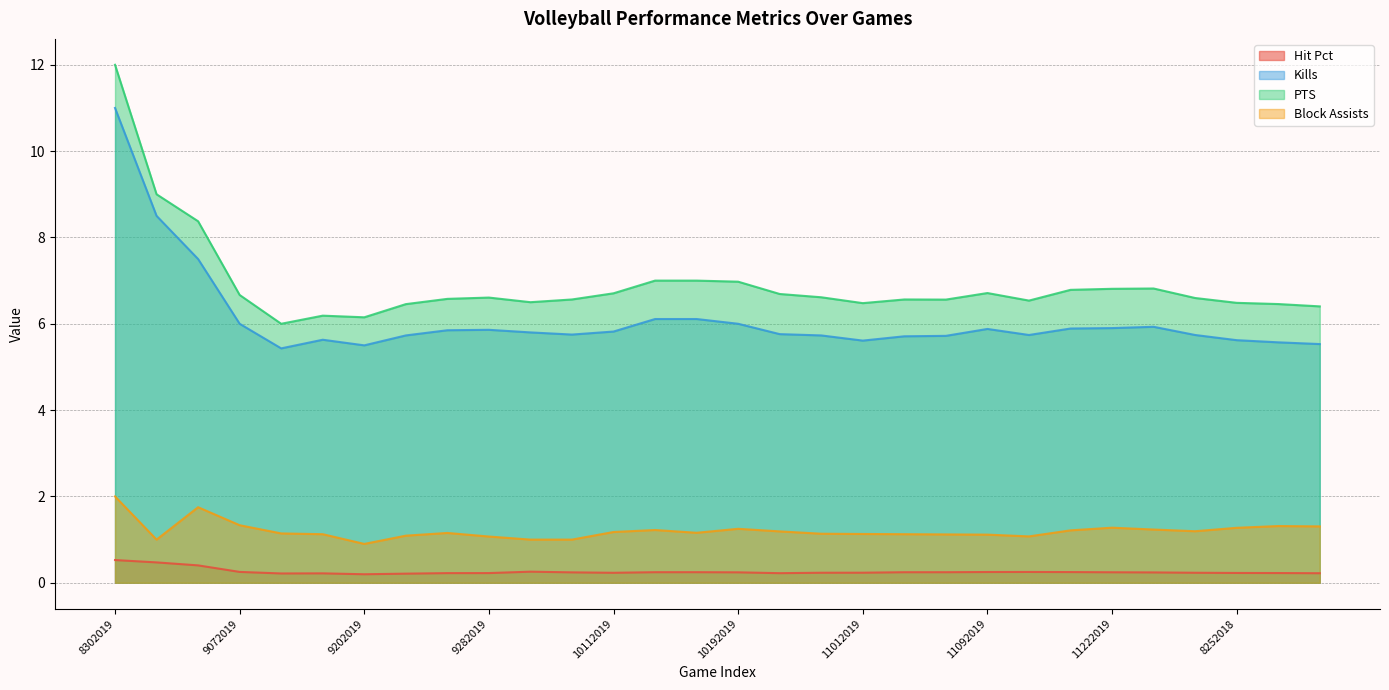

In PTS, how many points are higher than both neighbors (excluding endpoints)?

5